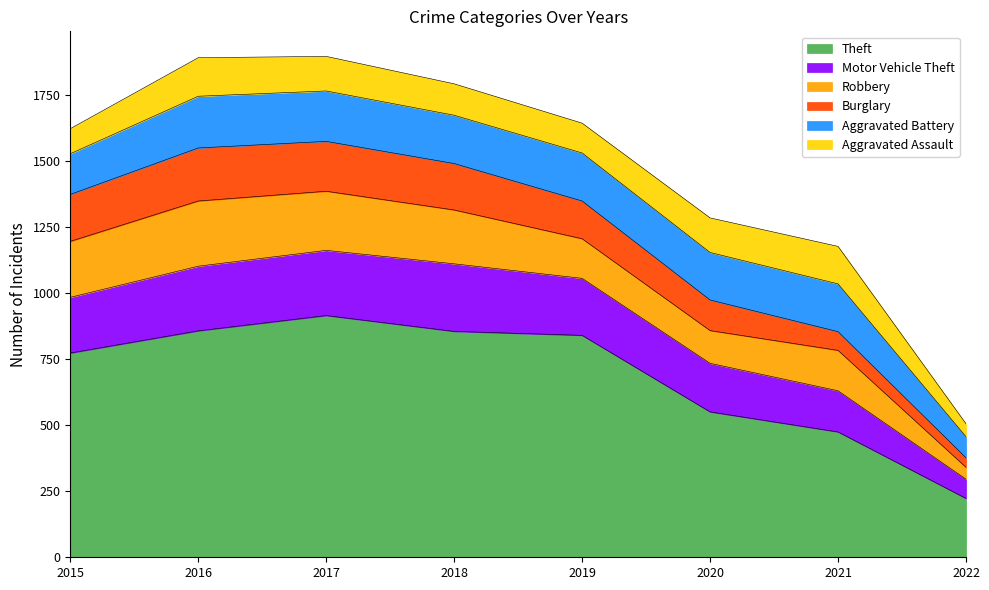

In Theft, how many points are higher than both neighbors (excluding endpoints)?

1